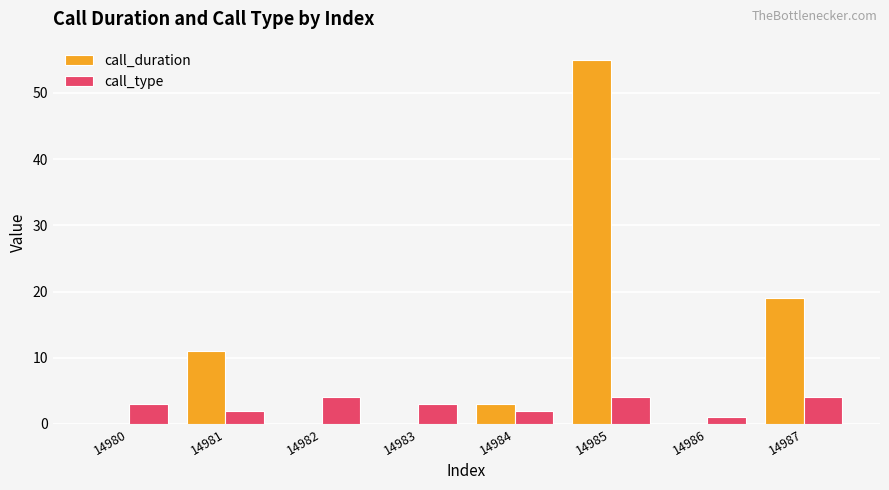

What is the approximate value of call_duration at 14981, to the nearest 5?

10